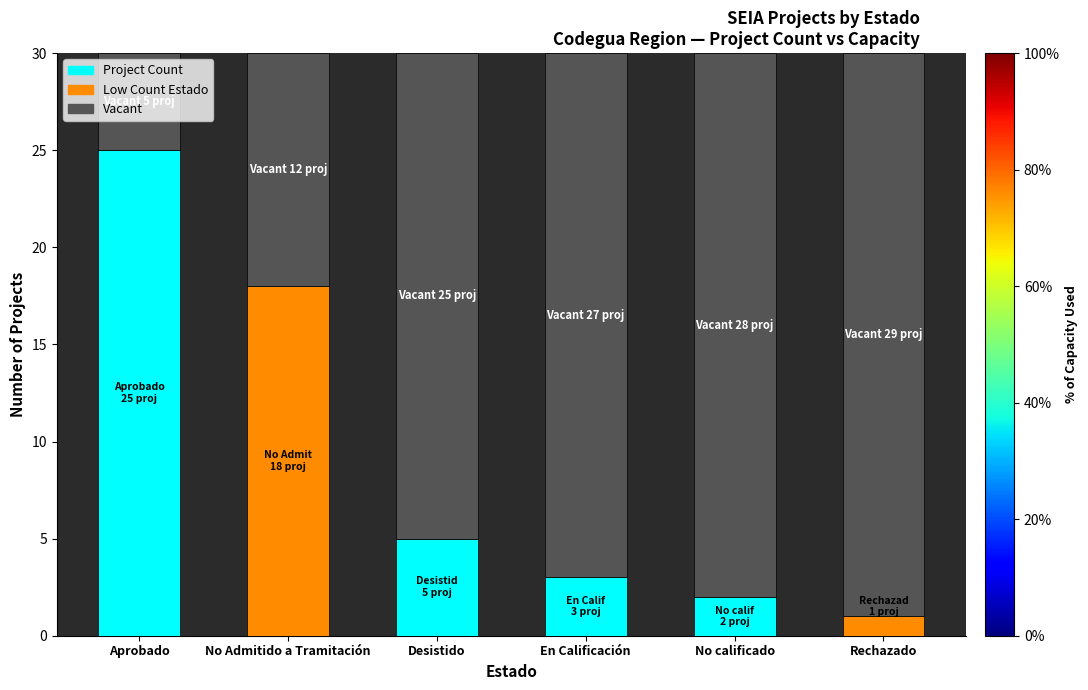

The Project Count series shows 31 at No Admitido a Tramitación. True or false?

False